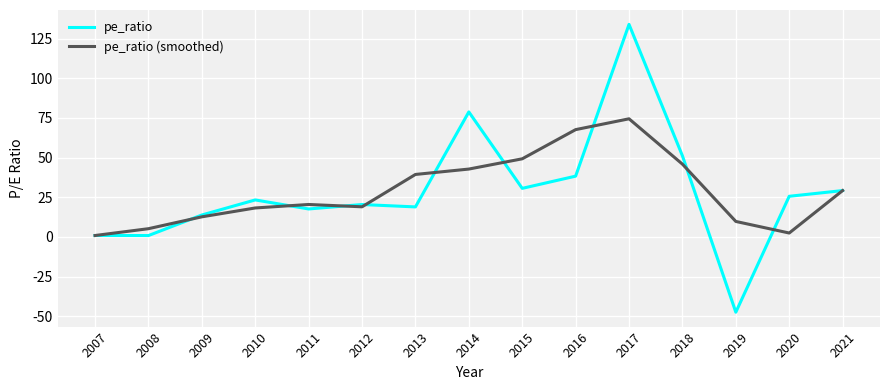

Count the number of data series in this chart.

2